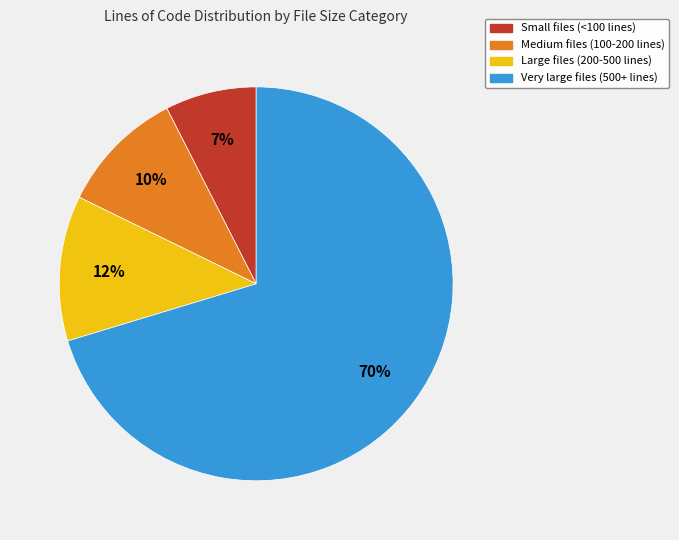

Is there any slice that represents more than half of the pie?

Yes